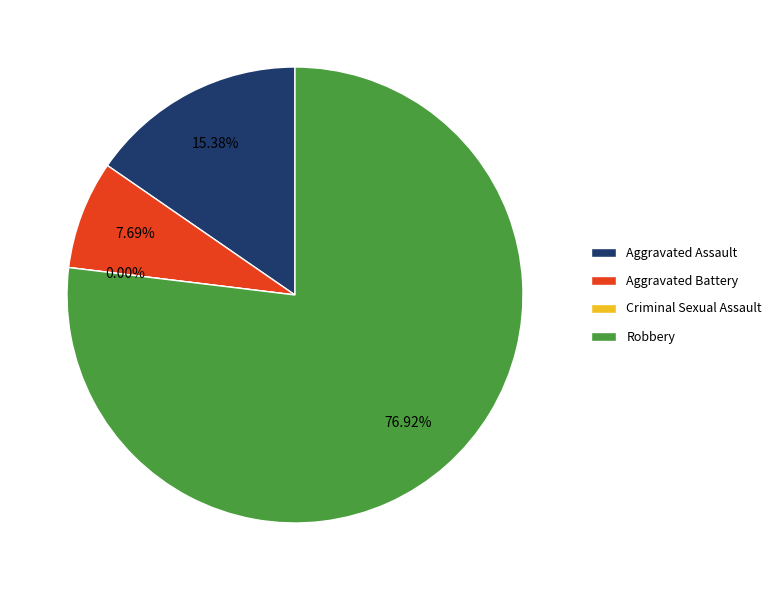

Which category has the biggest portion of the pie?

Robbery